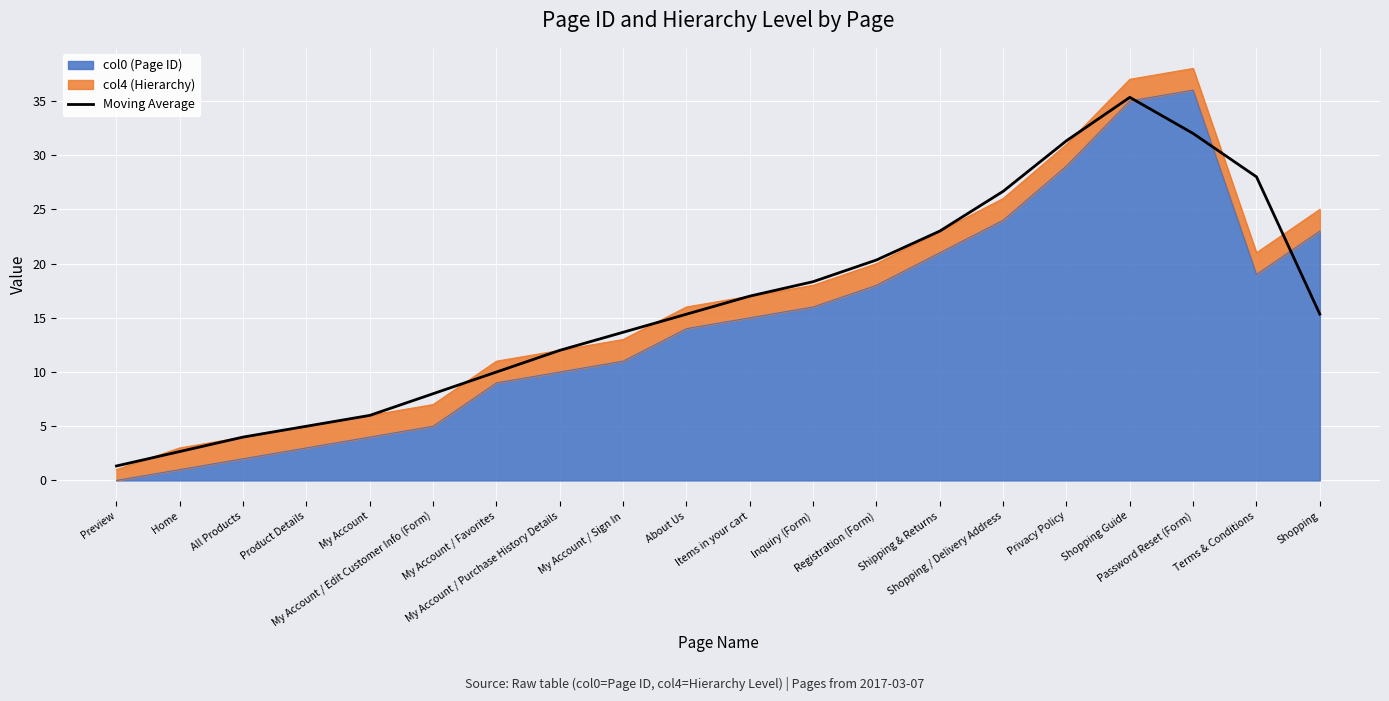

Reading right to left, transcribe all the data shown in this chart.

15.3	28.0	32.0	35.3	31.3	26.7	23.0	20.3	18.3	17.0	15.3	13.7	12.0	10.0	8.0	6.0	5.0	4.0	2.7	1.3